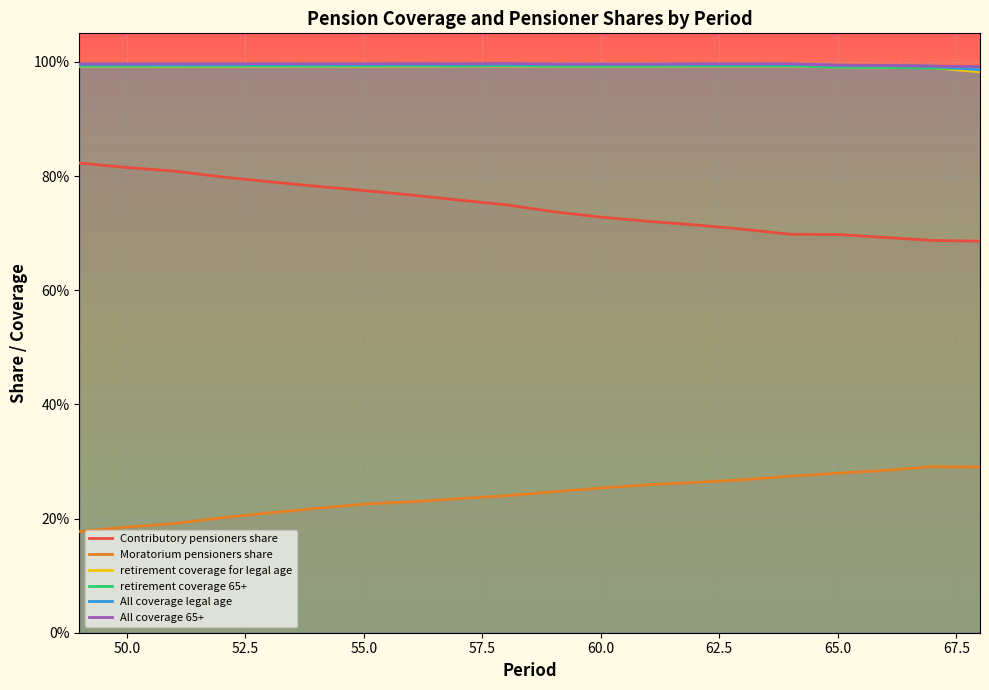

How many distinct data groups are displayed?

6